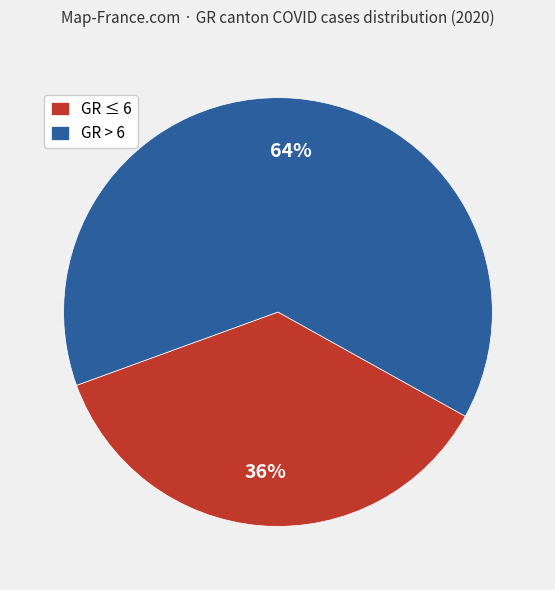

To the nearest percent, what percentage of the pie is GR > 6?

64%